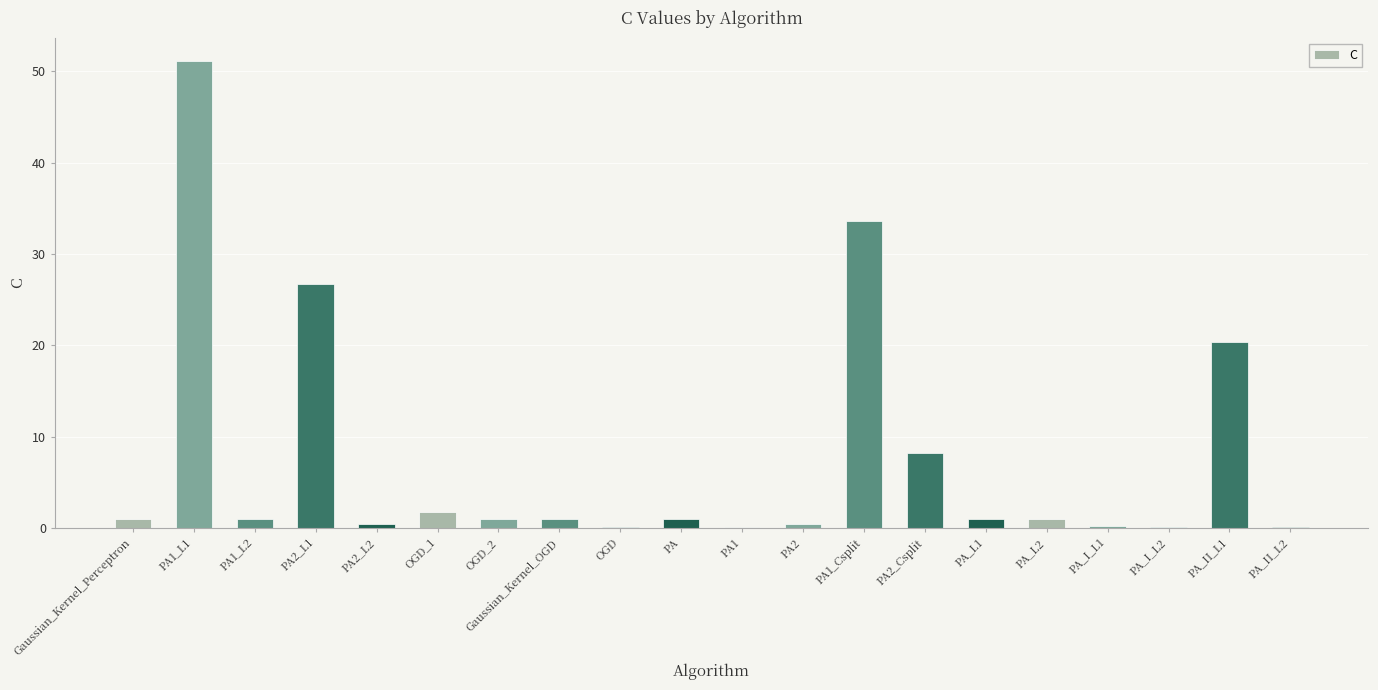

What is the sum of all values?

150.3